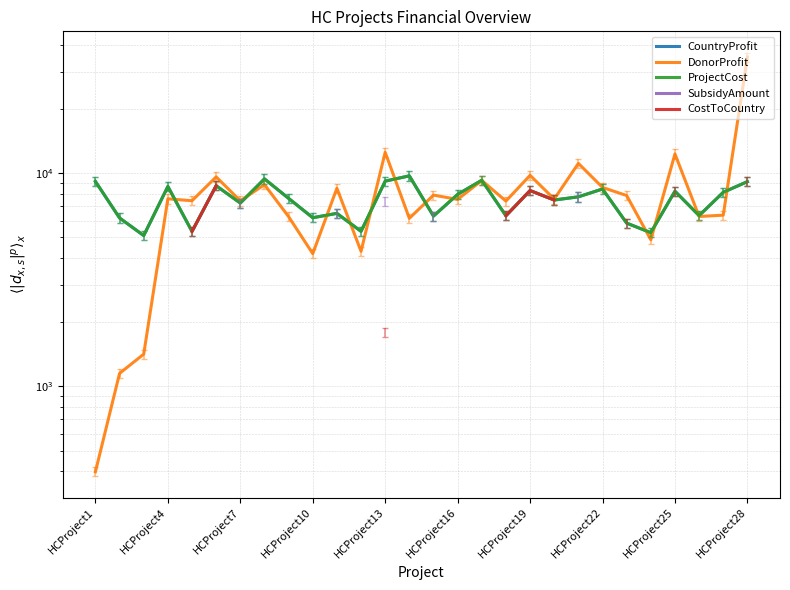

Rank the series at HCProject22 from highest to lowest value.

DonorProfit, ProjectCost, SubsidyAmount, CostToCountry, CountryProfit